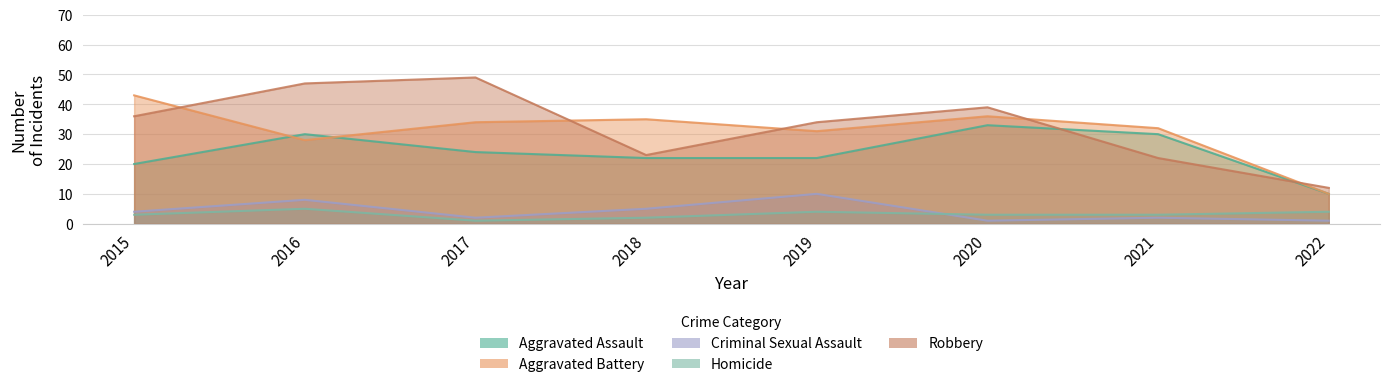

Rank the series by their maximum value, from lowest to highest.

Homicide, Criminal Sexual Assault, Aggravated Assault, Aggravated Battery, Robbery